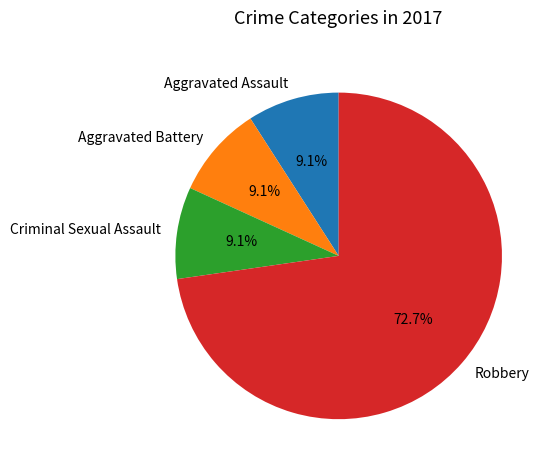

What is the ratio of the value at Robbery to the value at Aggravated Assault?

8.0